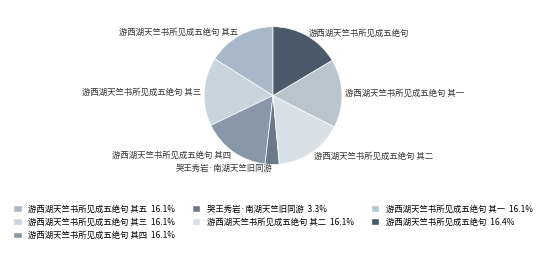

What is the smallest slice in the pie chart?

哭王秀岩·南湖天竺旧同游